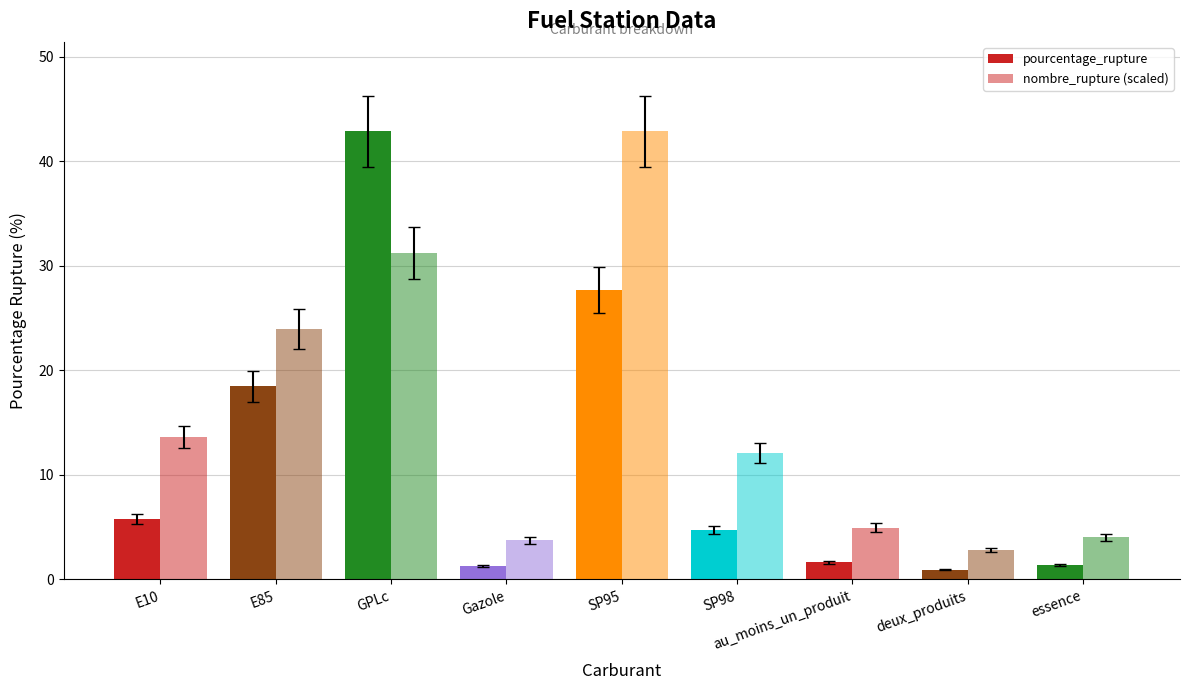

Reading left to right, list all the values displayed in this chart.

pourcentage_rupture: 5.8	18.5	42.9	1.2	27.7	4.7	1.6	0.9	1.4
nombre_rupture (scaled): 13.6	24.0	31.3	3.7	42.9	12.1	5.0	2.8	4.0